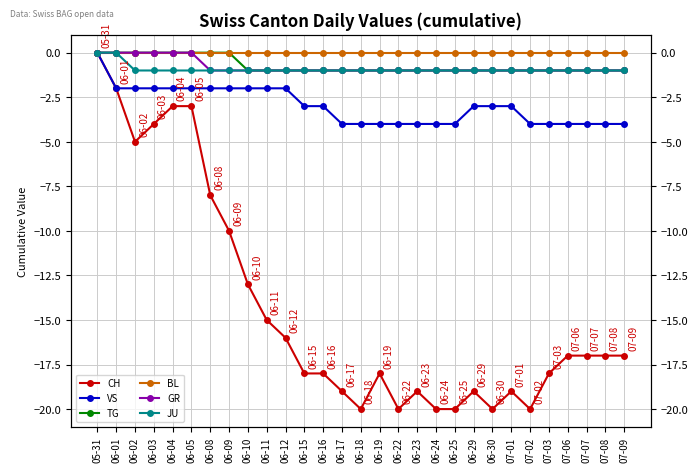

What is the label of the 22nd point from the left?

06-30